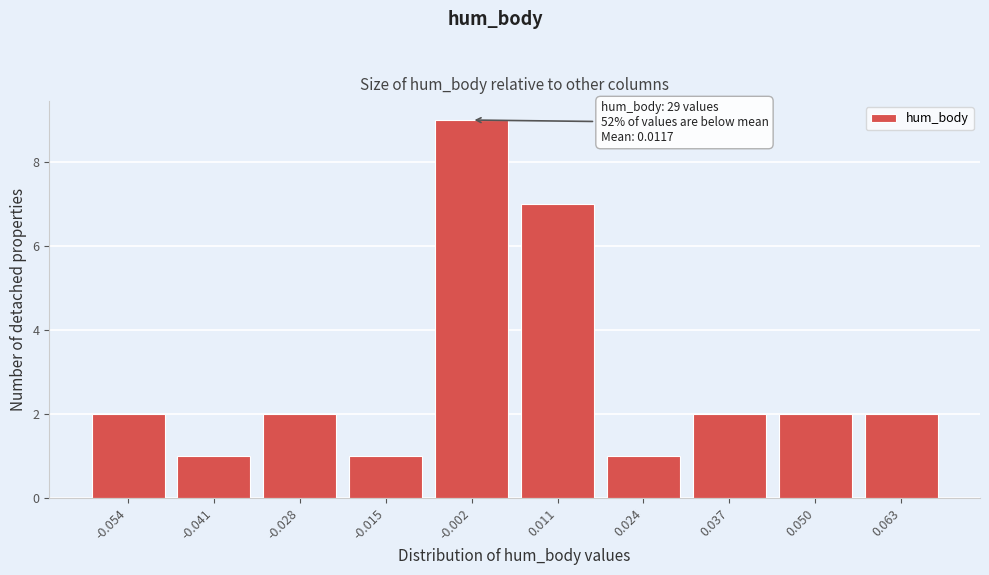

Reading left to right, list all the values displayed in this chart.

-0.054=2	-0.041=1	-0.028=2	-0.015=1	-0.002=9	0.011=7	0.024=1	0.037=2	0.050=2	0.063=2